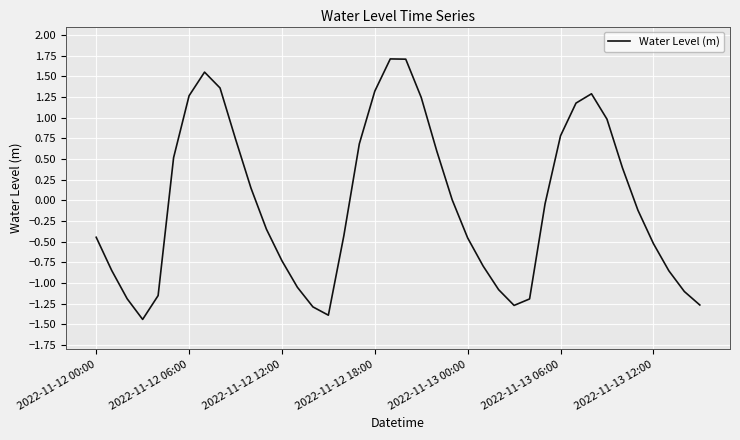

What is the difference between the maximum and minimum values?

3.1